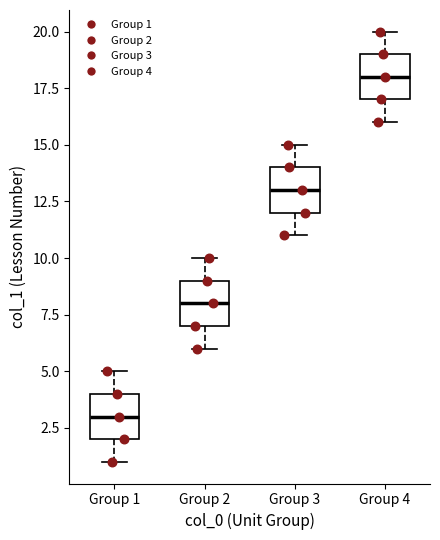

Reading left to right, read every box against the y-axis: the position of its median line, the range the box covers, and the ends of its whiskers. The values are not printed on the chart, so give them approximately, as read against the axis.

Group 1: median 3, box 2 to 4, whiskers 1 to 5
Group 2: median 8, box 7 to 9, whiskers 6 to 10
Group 3: median 13, box 12 to 14, whiskers 11 to 15
Group 4: median 18, box 17 to 19, whiskers 16 to 20